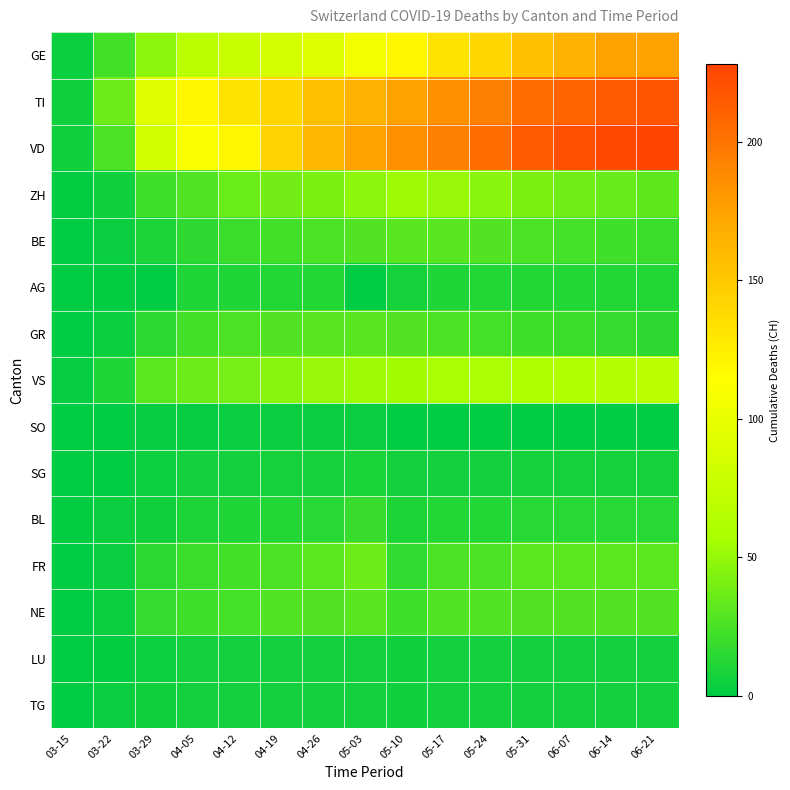

Which category has the highest value across all series?

06-21